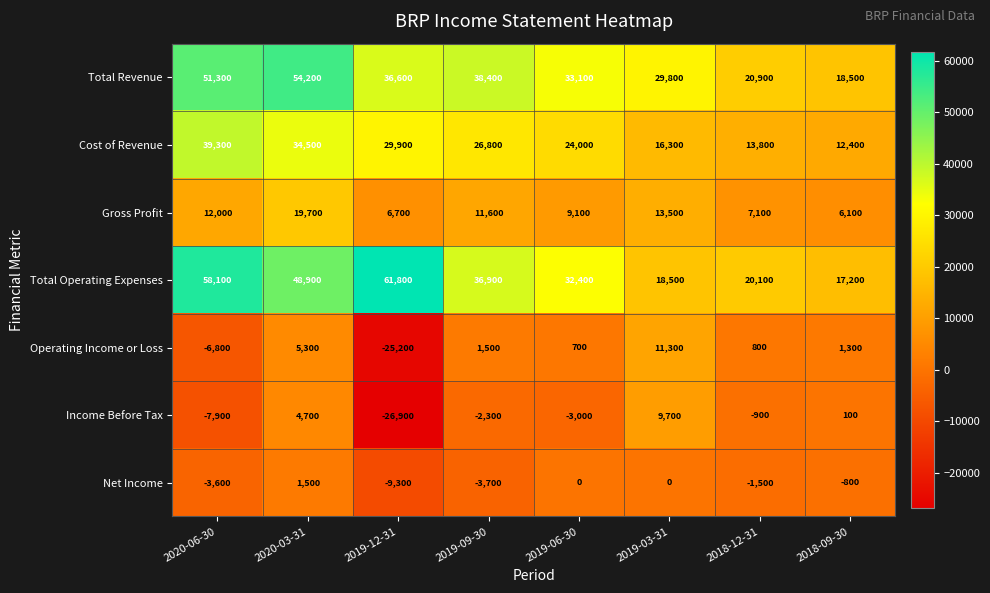

Which series has the largest range (max minus min)?

Total Operating Expenses